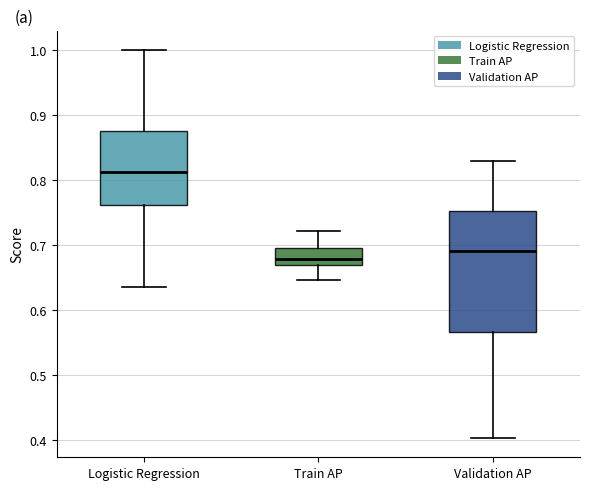

Reading left to right, read every box against the y-axis: the position of its median line, the range the box covers, and the ends of its whiskers. The values are not printed on the chart, so give them approximately, as read against the axis.

Logistic Regression: median 0.81, box 0.76 to 0.88, whiskers 0.63 to 1.00
Train AP: median 0.68, box 0.67 to 0.70, whiskers 0.65 to 0.72
Validation AP: median 0.69, box 0.57 to 0.75, whiskers 0.40 to 0.83